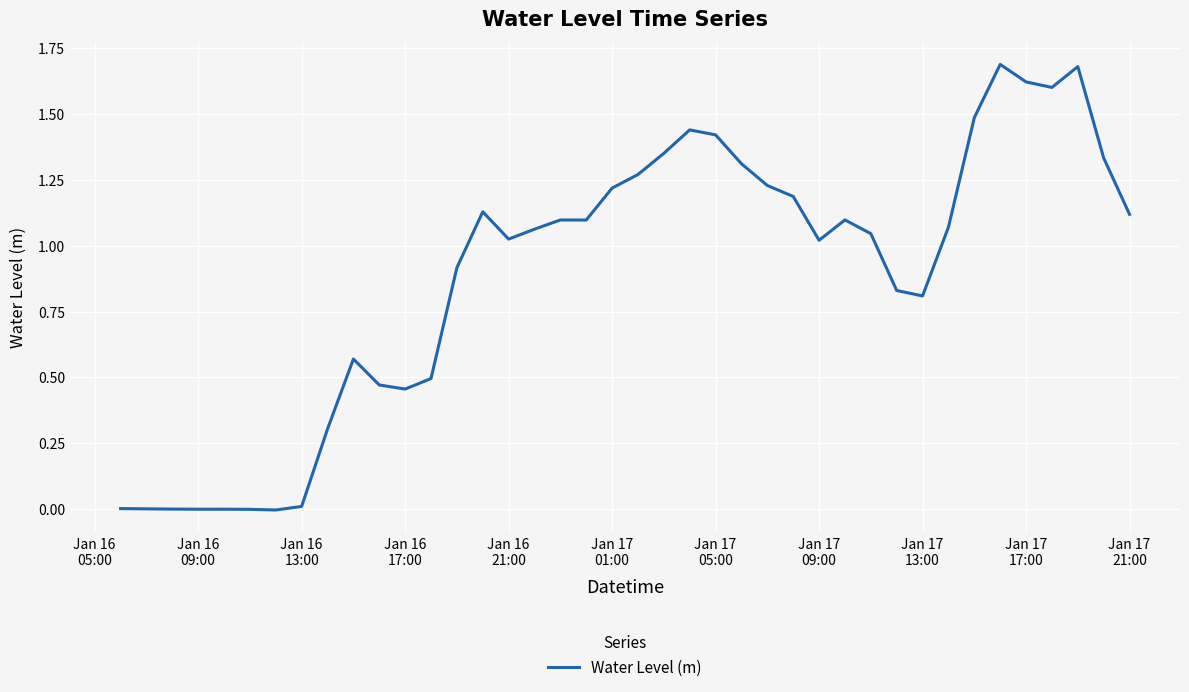

Reading right to left, extract all data points from this chart.

1.1	1.3	1.7	1.6	1.6	1.7	1.5	1.1	0.8	0.8	1.0	1.1	1.0	1.2	1.2	1.3	1.4	1.4	1.4	1.3	1.2	1.1	1.1	1.1	1.0	1.1	0.9	0.5	0.5	0.5	0.6	0.3	0.0	-0.0	-0.0	-0.0	-0.0	0.0	0.0	0.0